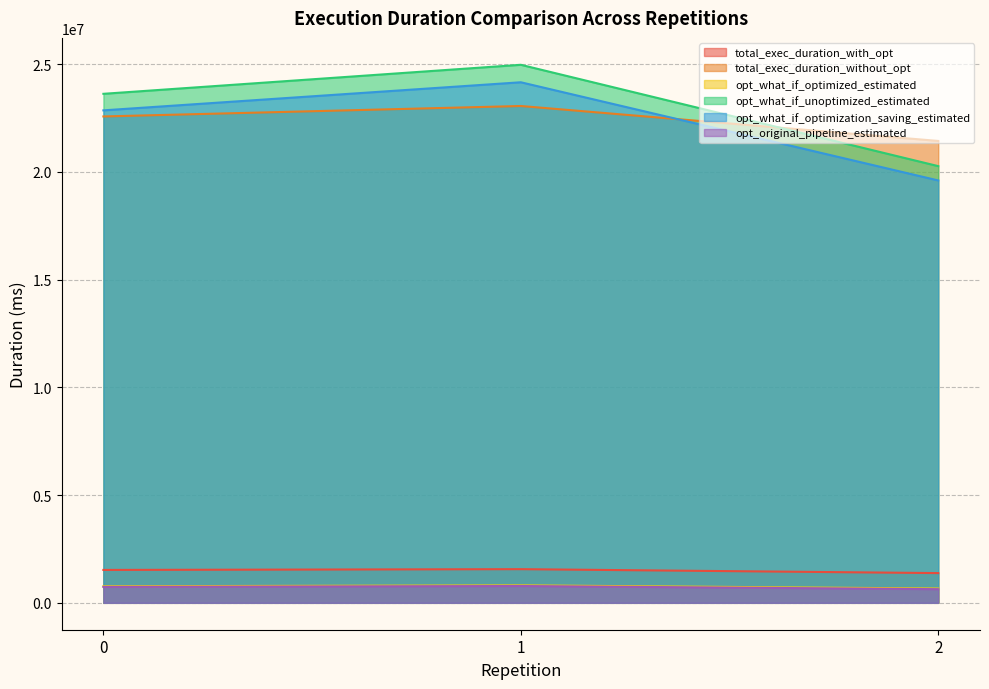

How many data points does each series have?

3